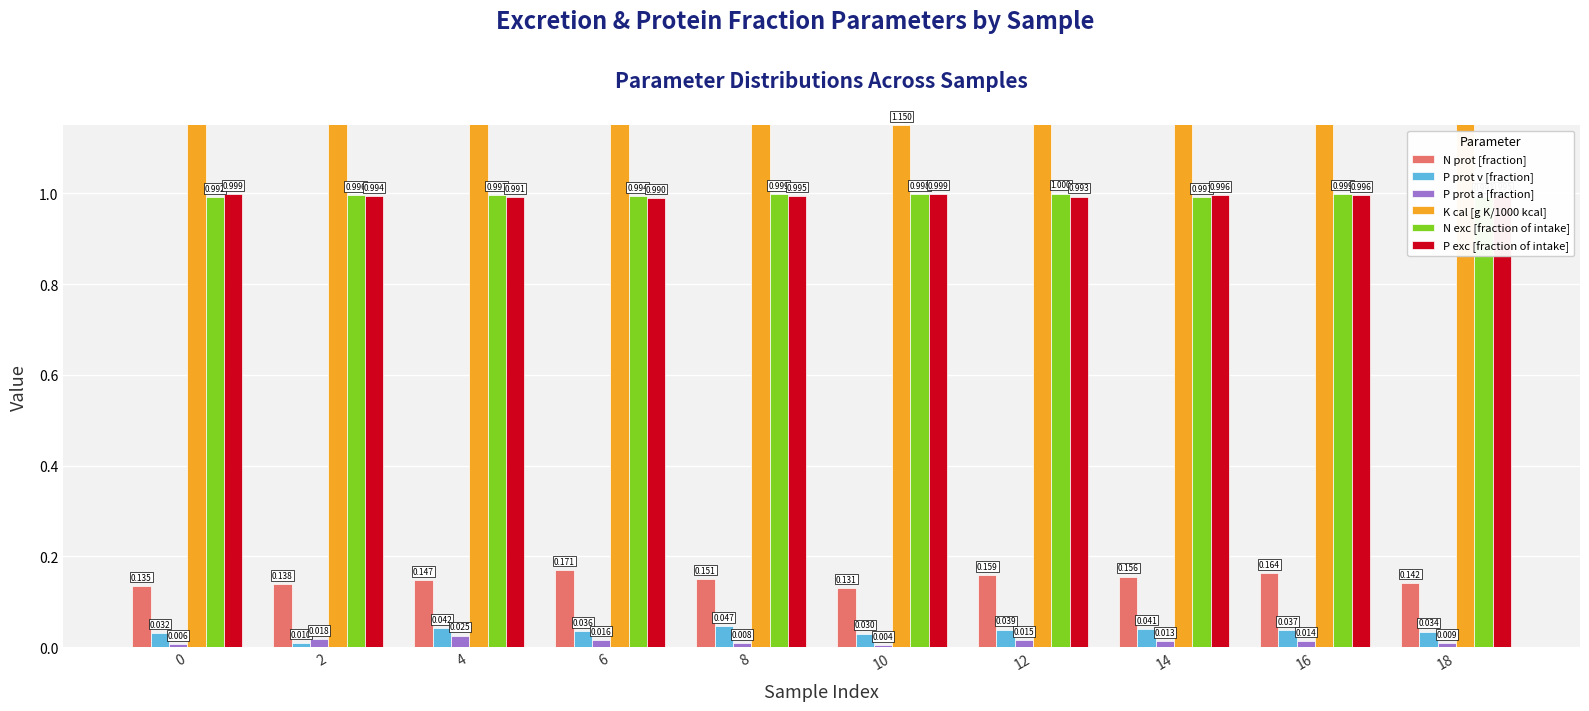

List the labels in order of P exc [fraction of intake] value, smallest first.

6, 4, 12, 2, 8, 18, 16, 14, 0, 10